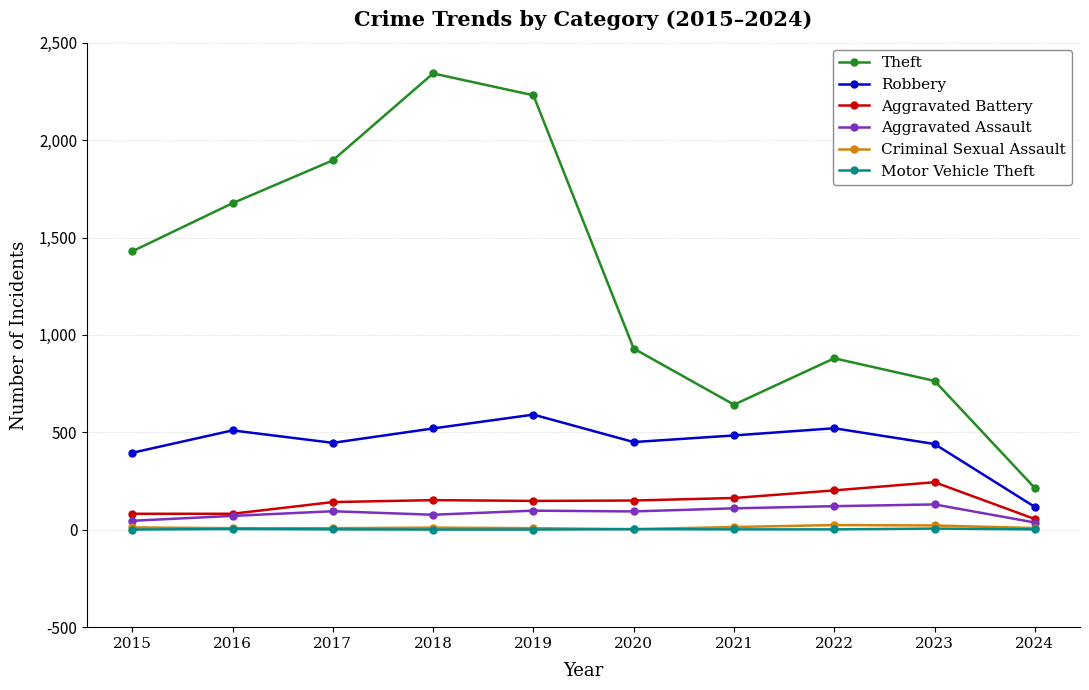

Count the number of data series in this chart.

6